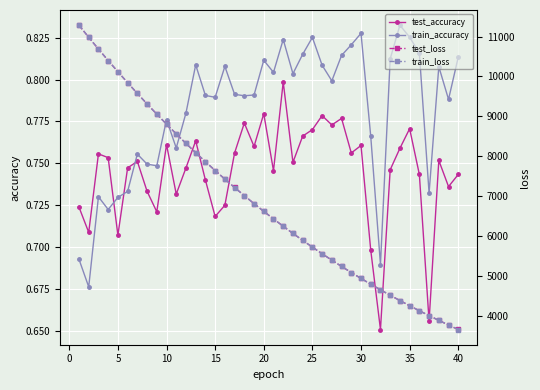

True or false: test_accuracy has more than 0 interior local peaks.

True